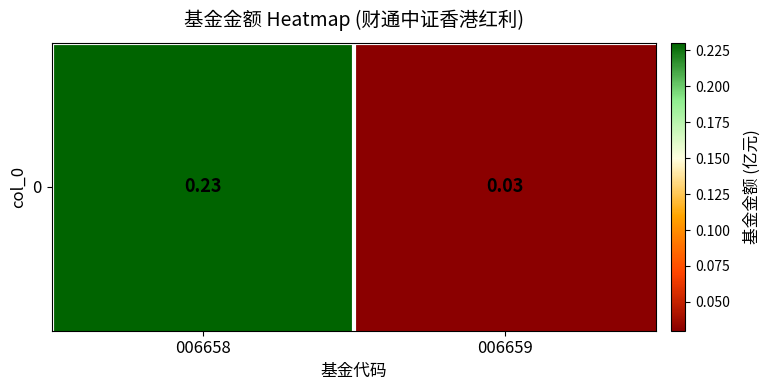

Reading left to right, extract all data points from this chart.

0.2	0.0